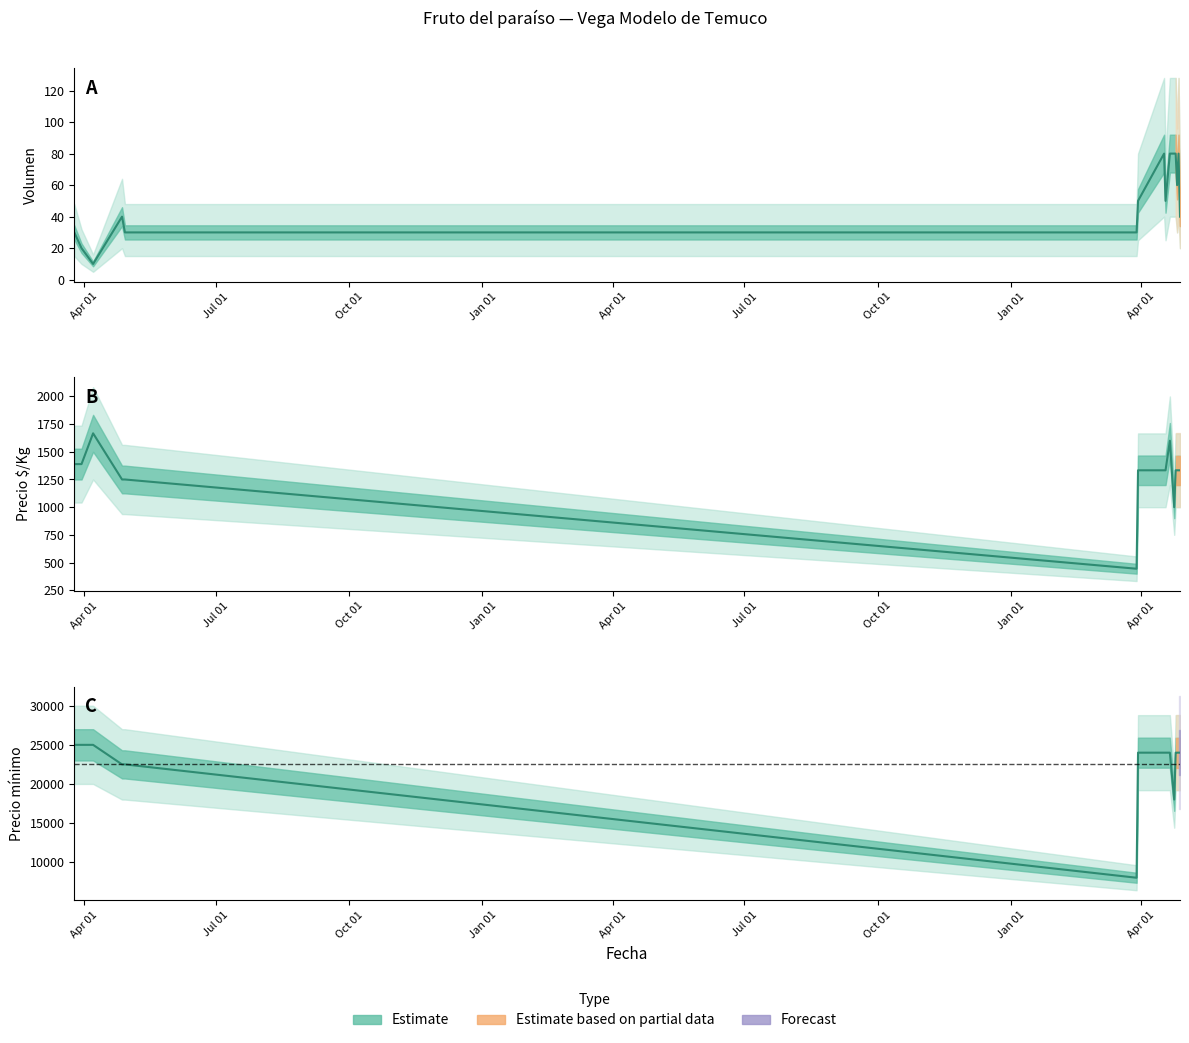

At how many categories does at least one series exceed 3728?

15